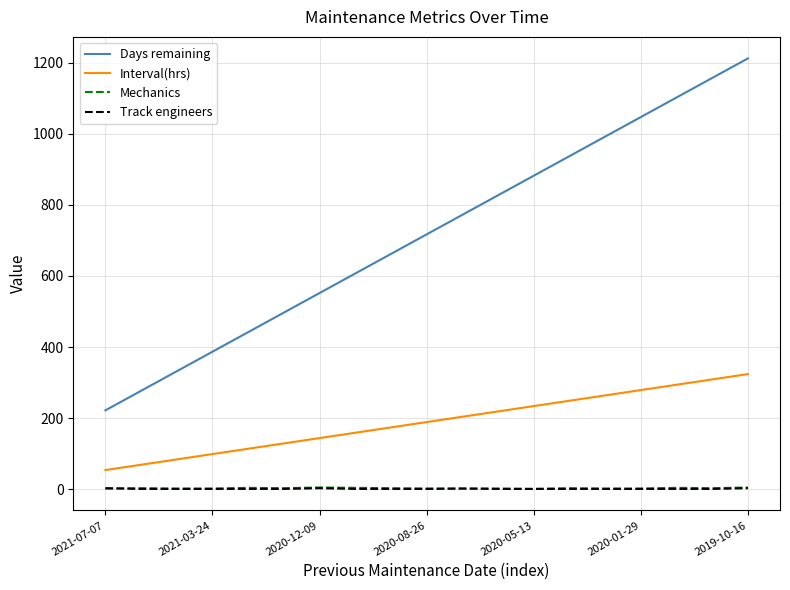

Does the chart display data point markers on the line(s)?

No